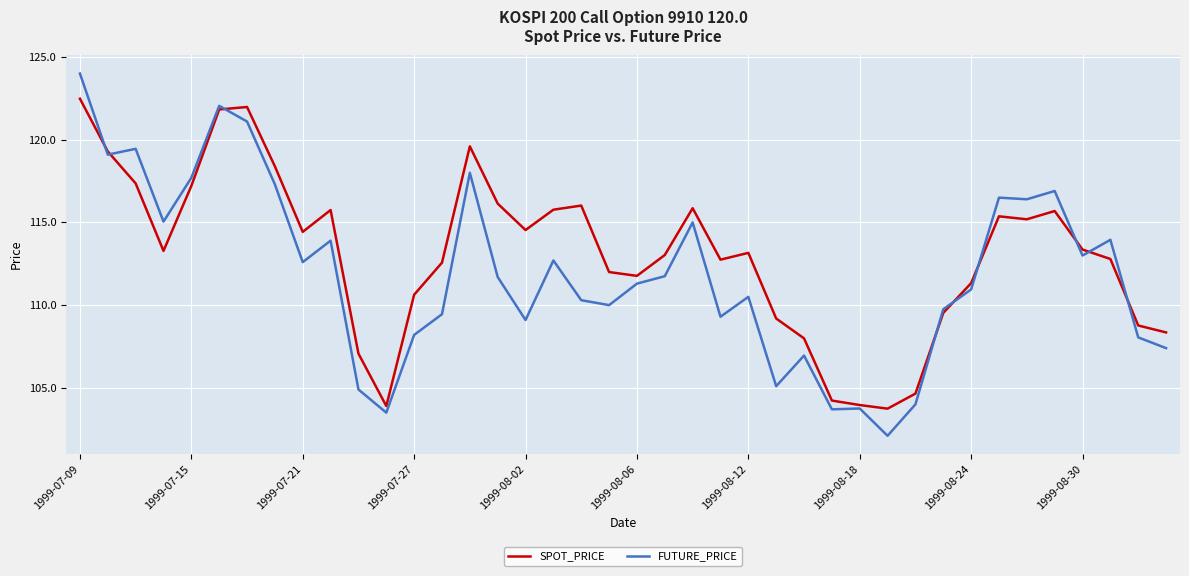

What is the maximum value for SPOT_PRICE?

122.5